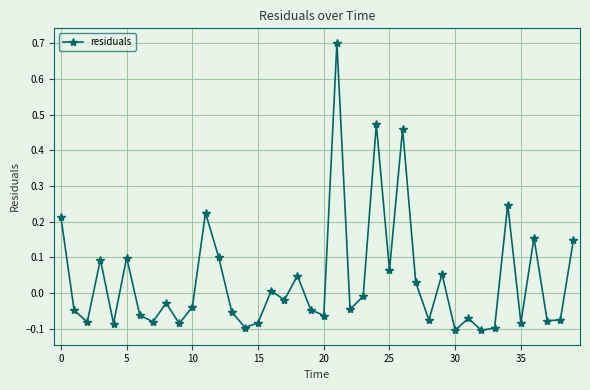

What is the difference between the maximum and second lowest values?

0.8